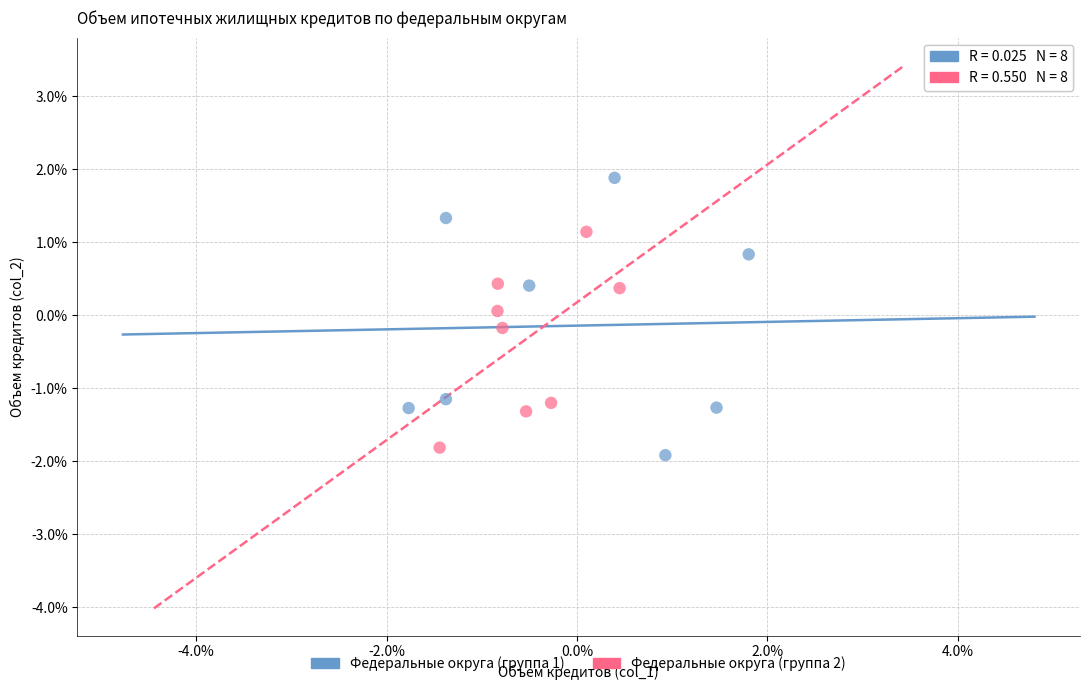

What are all the series names shown in the legend?

Федеральные округа (группа 1), Федеральные округа (группа 2)